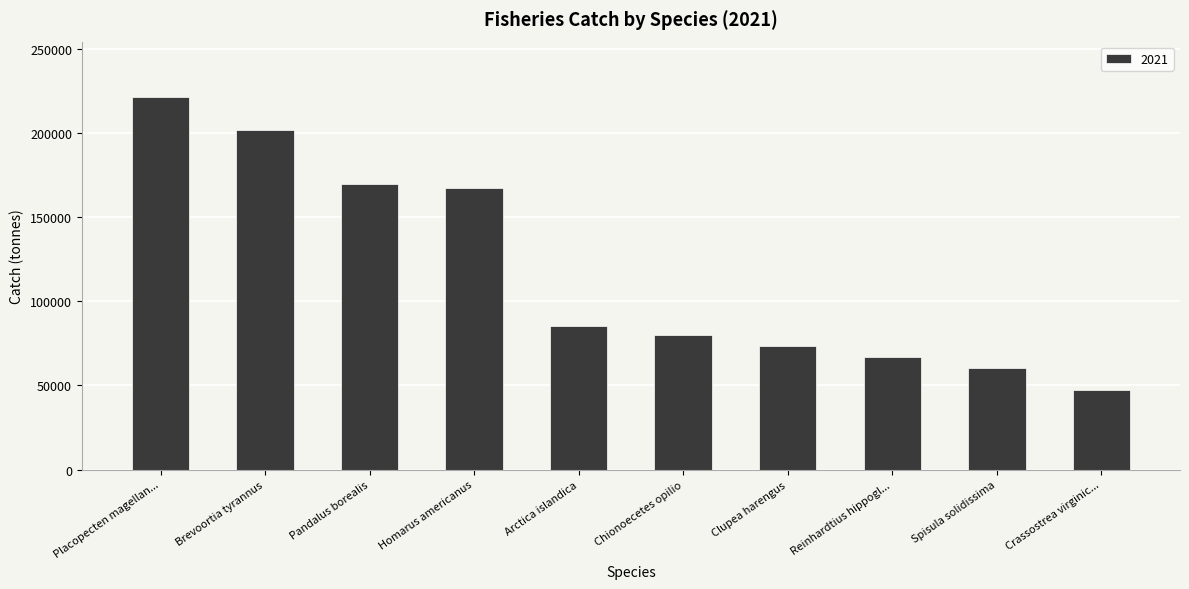

Does the chart contain stacked bars?

No